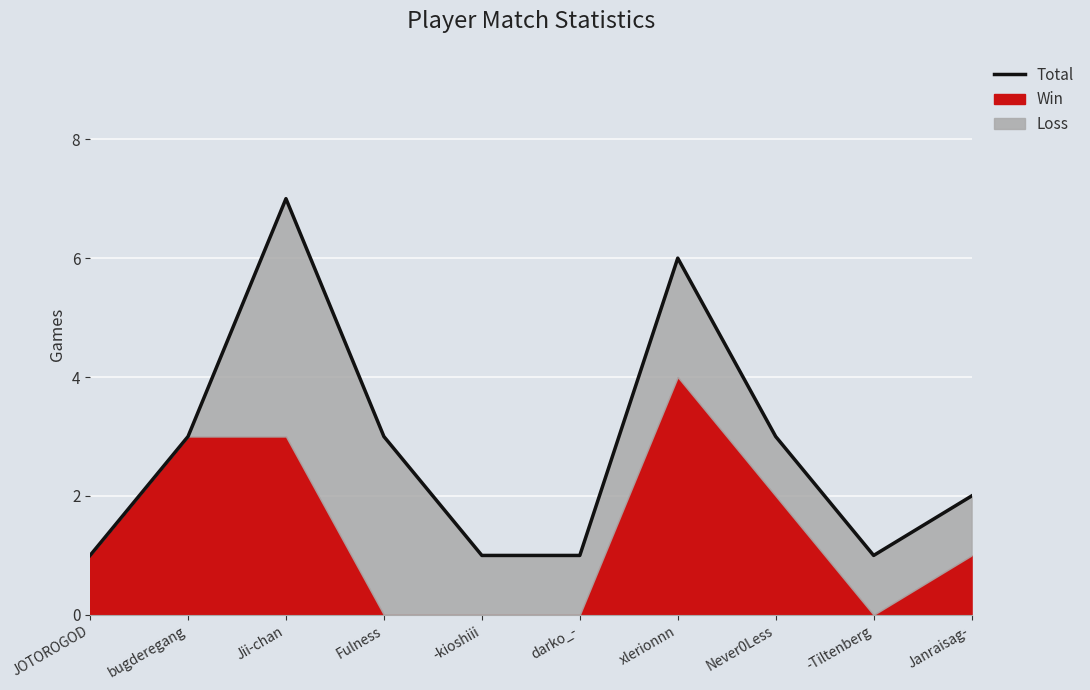

What is the average value?

3